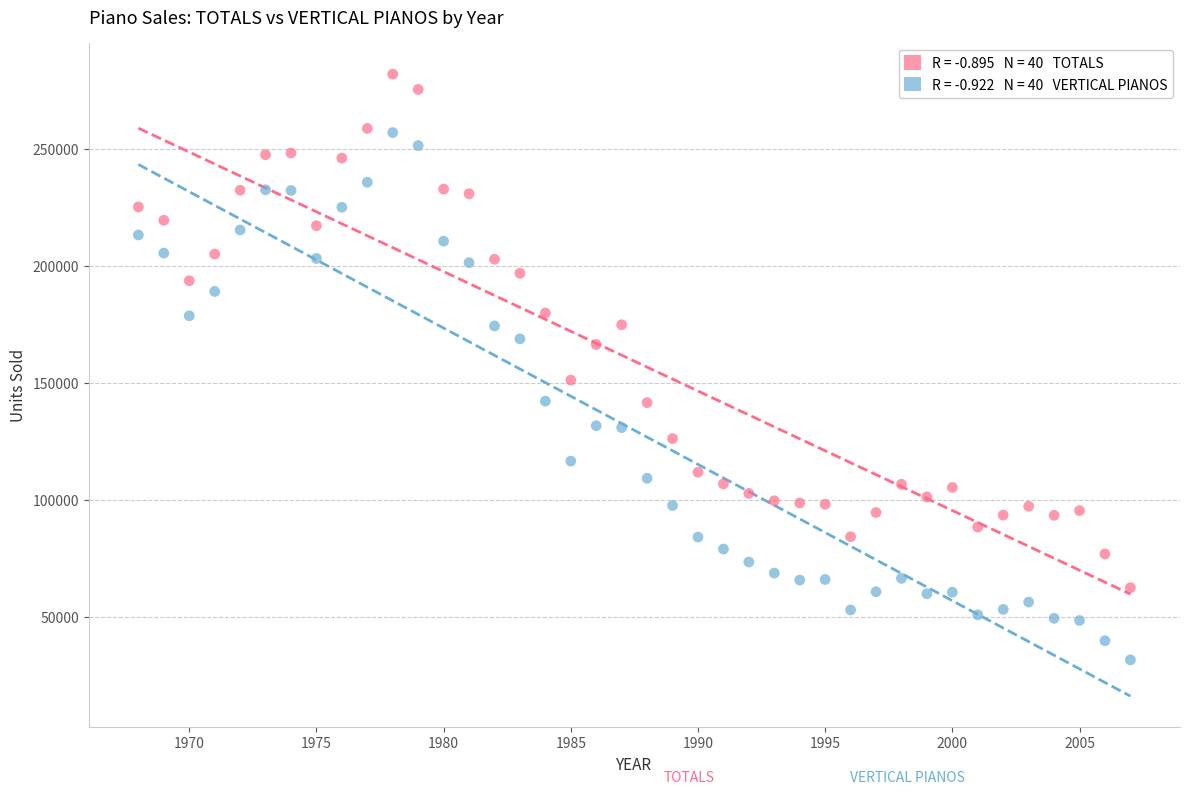

Across all data points, what is the range of X values (max minus min)?

39